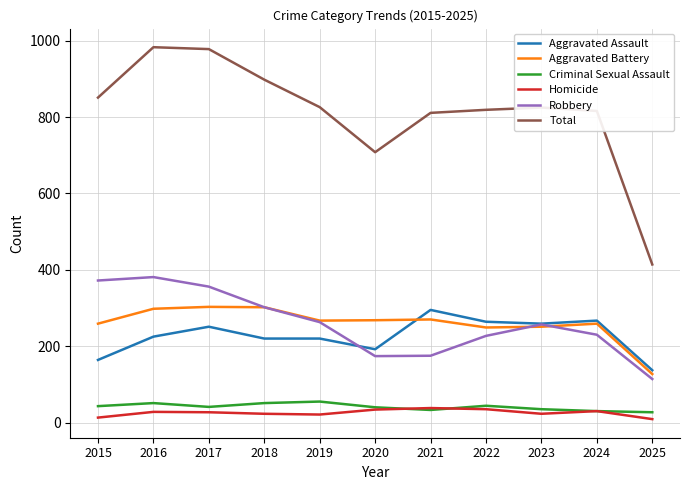

What is the sum of all Aggravated Battery values?

2853